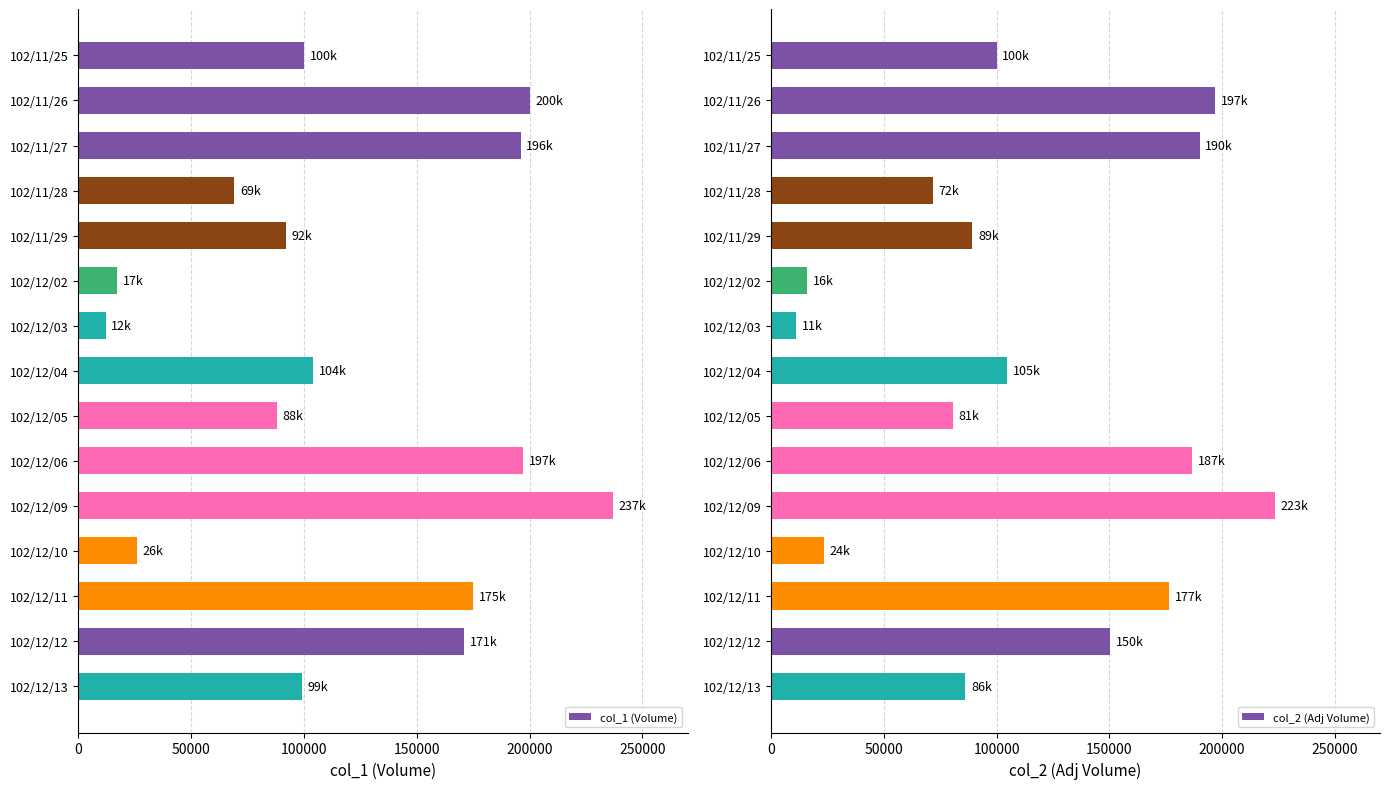

What is the value of the col_2 (Adj Volume) bar at the 15th from the left?

86230